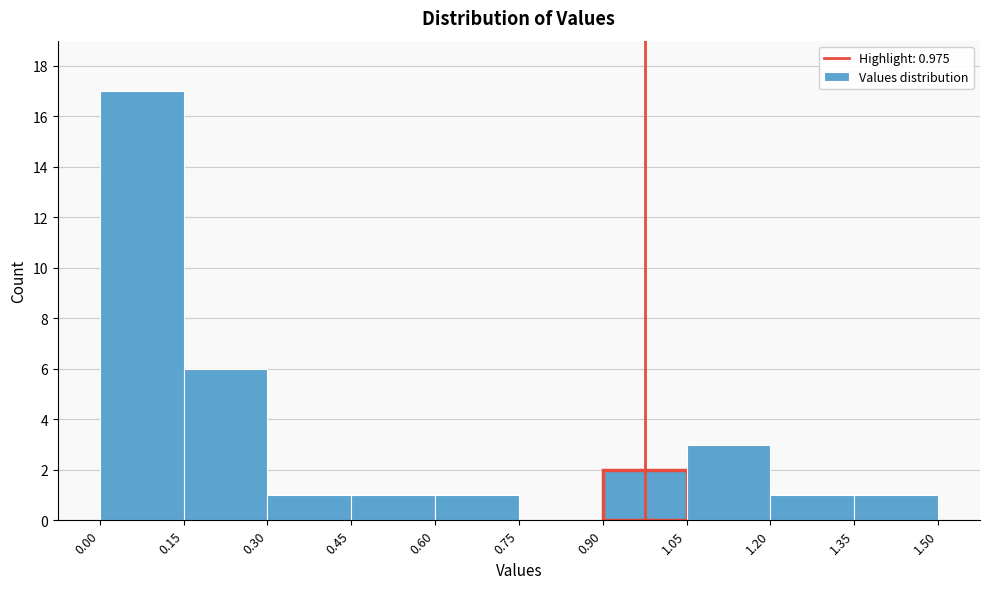

Over which range of the x-axis is the bar tallest?

0.00 to 0.15